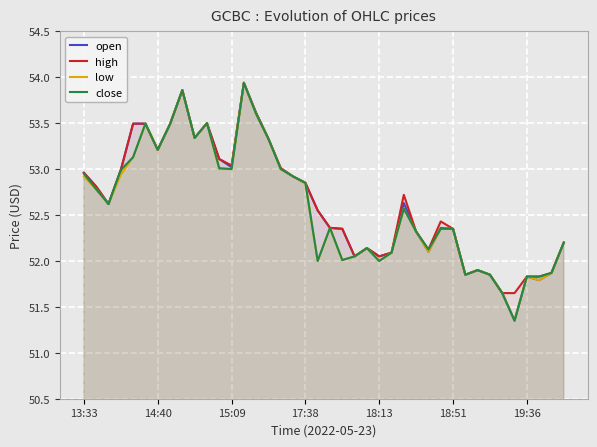

Which series has the largest range (max minus min)?

open